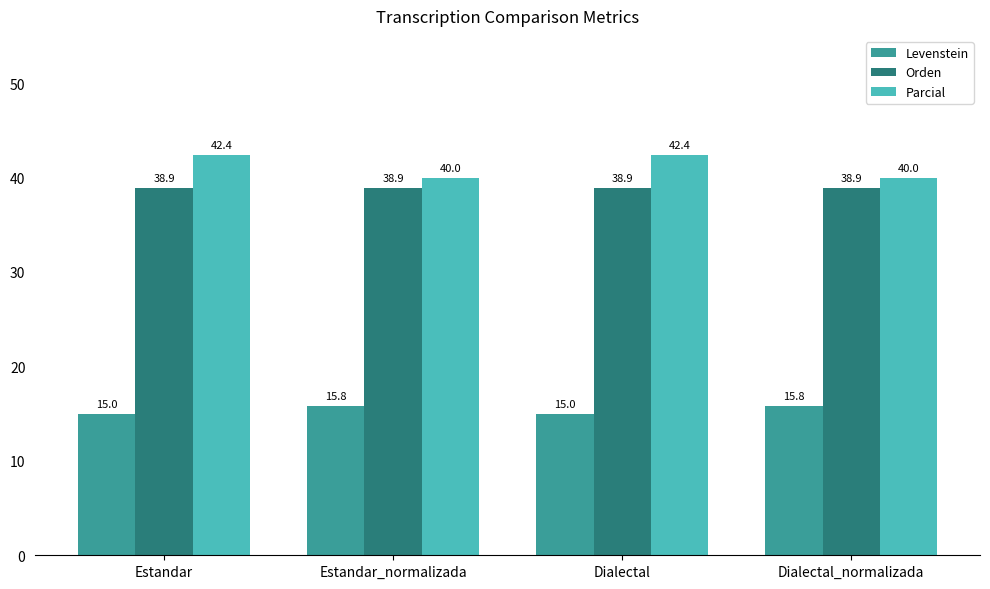

How many Parcial values are between 40 and 42?

2